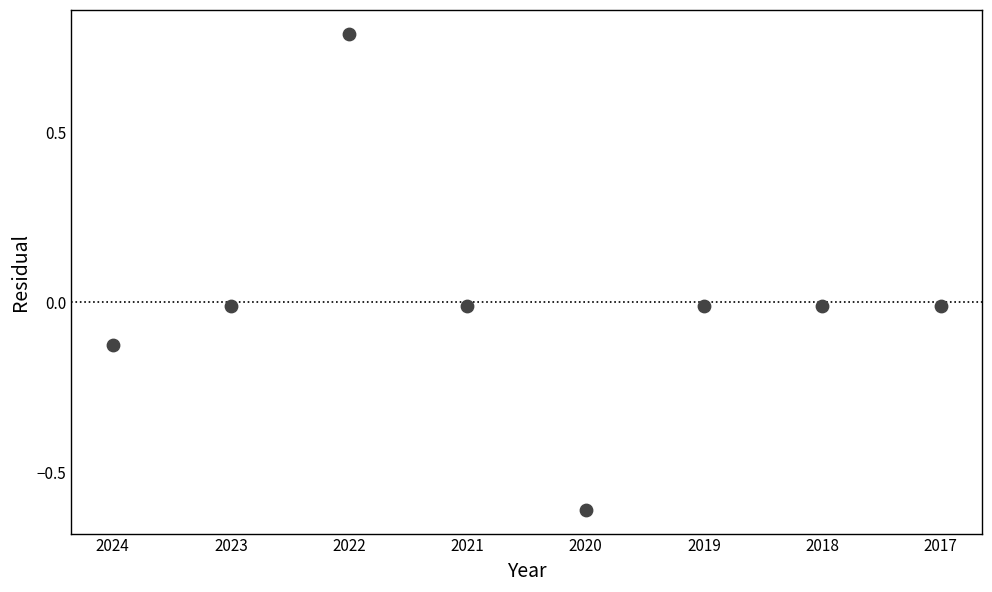

What is the range of Y values (max minus min)?

1.4